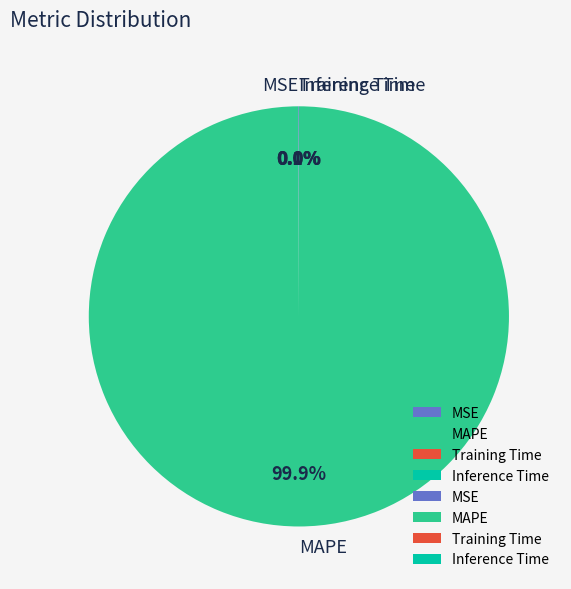

What percentage is the MAPE slice, to the nearest percent?

100%